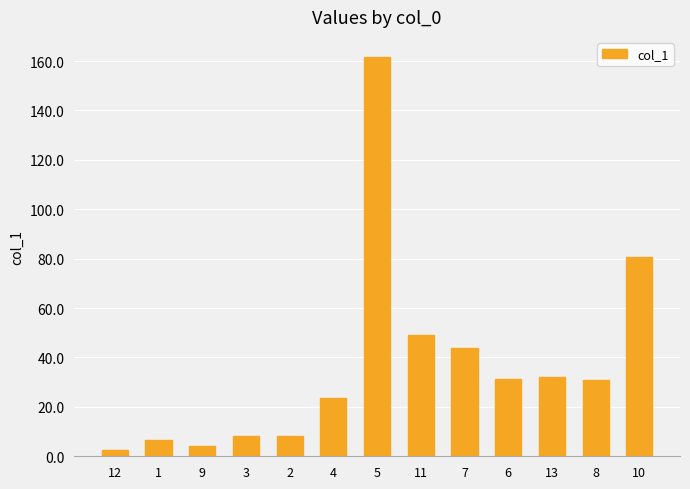

What is the difference between the maximum and minimum values?

159.3